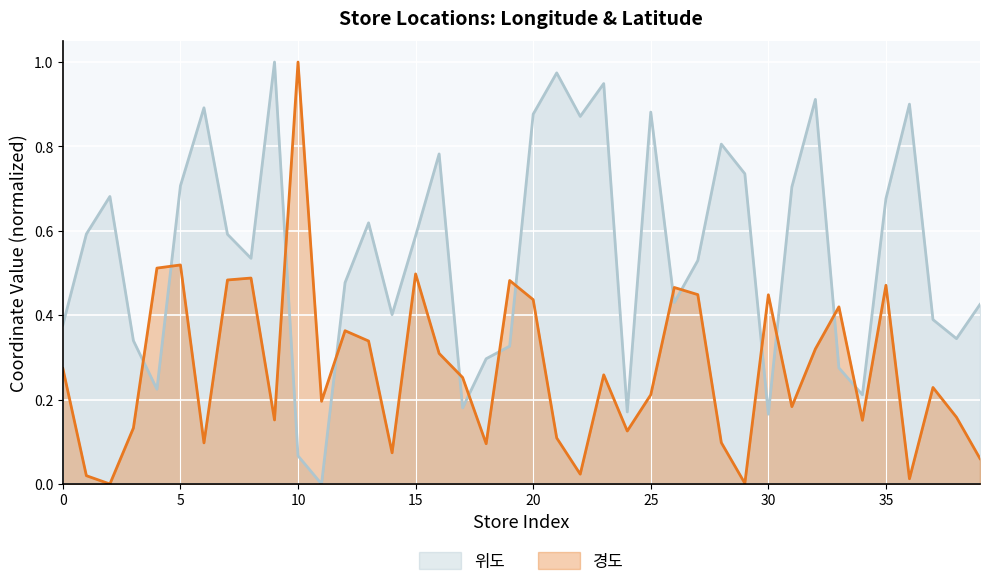

What is the value of the 위도 point at the 25th from the left?

0.2